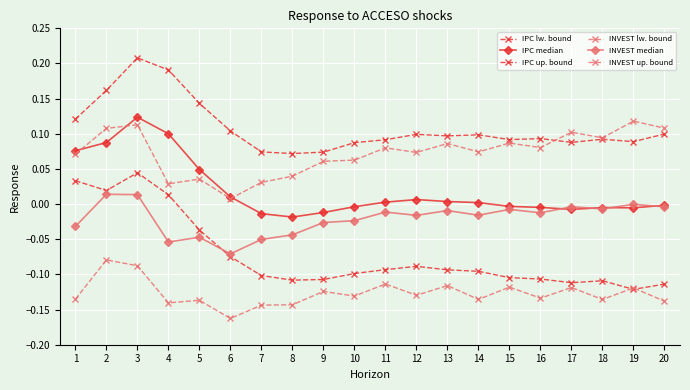

Which series has the widest spread of values?

IPC lw. bound